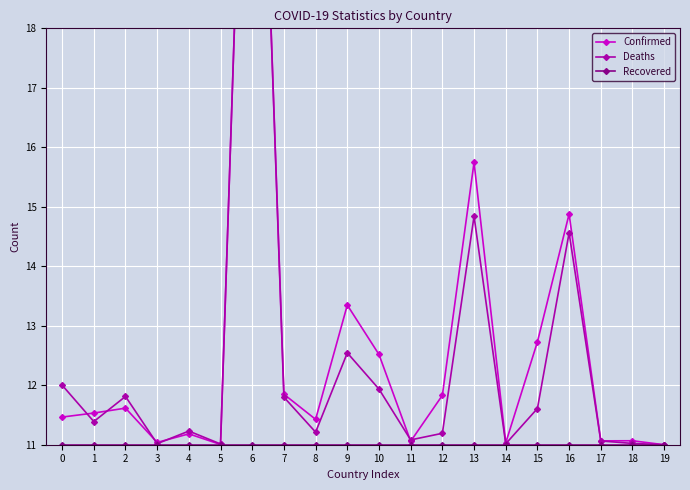

What is the value of the Deaths point at the 2nd from the left?

11.4